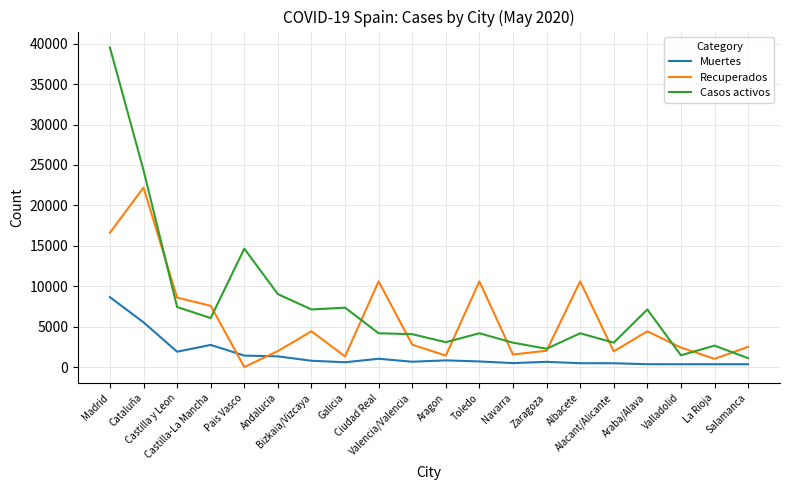

What is the highest value of the Recuperados series?

22205